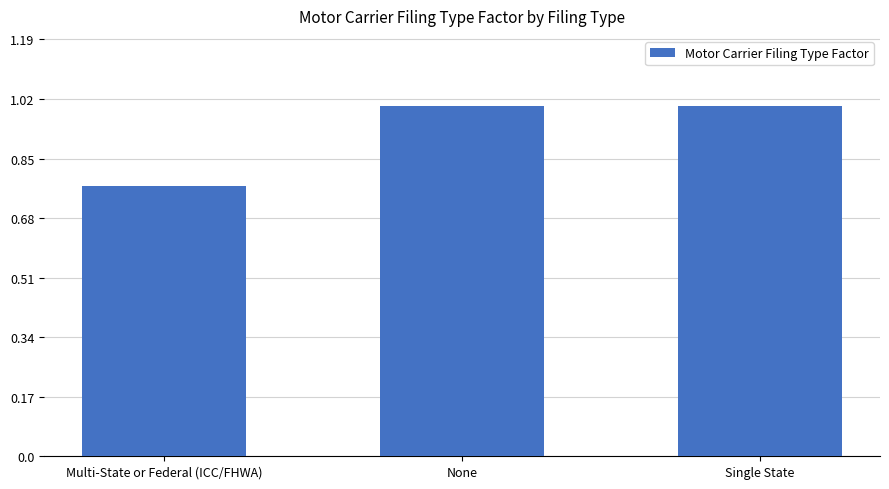

Between Single State and Multi-State or Federal (ICC/FHWA), which is larger?

Single State